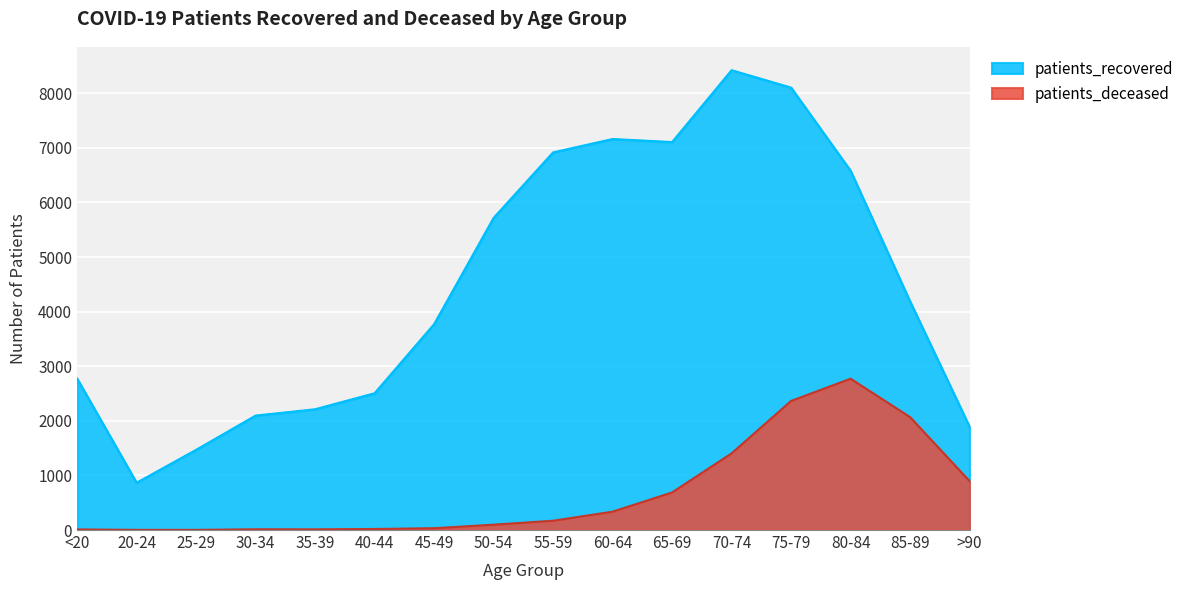

How many data points does each series have?

16